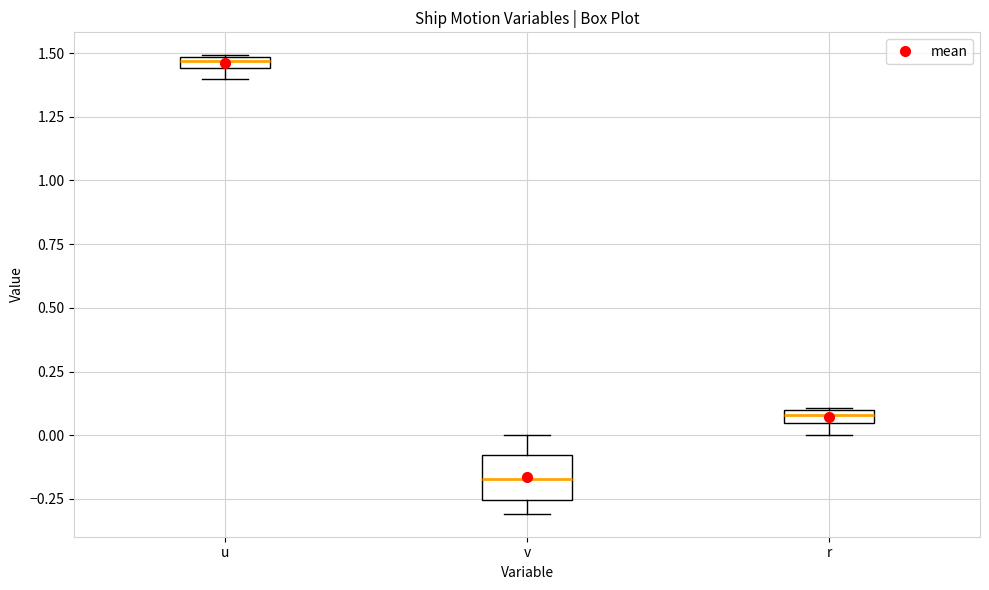

Where does the upper whisker of the box for v end on the y-axis? The values are not printed on the chart, so give them approximately, as read against the axis.

0.00